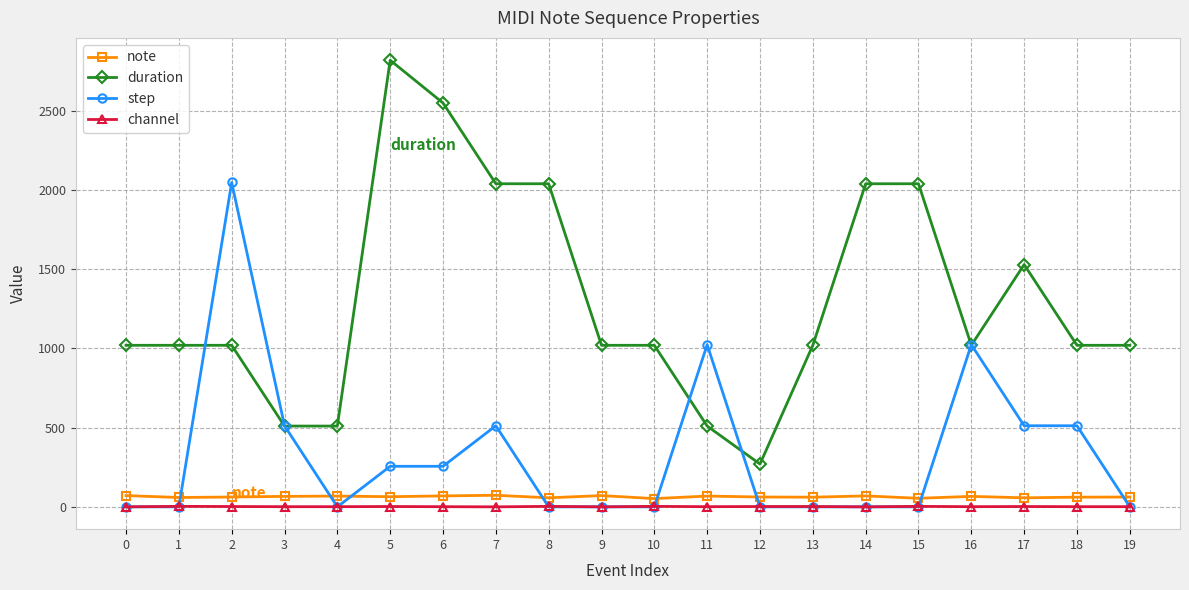

Which category has the highest value in the step series?

2